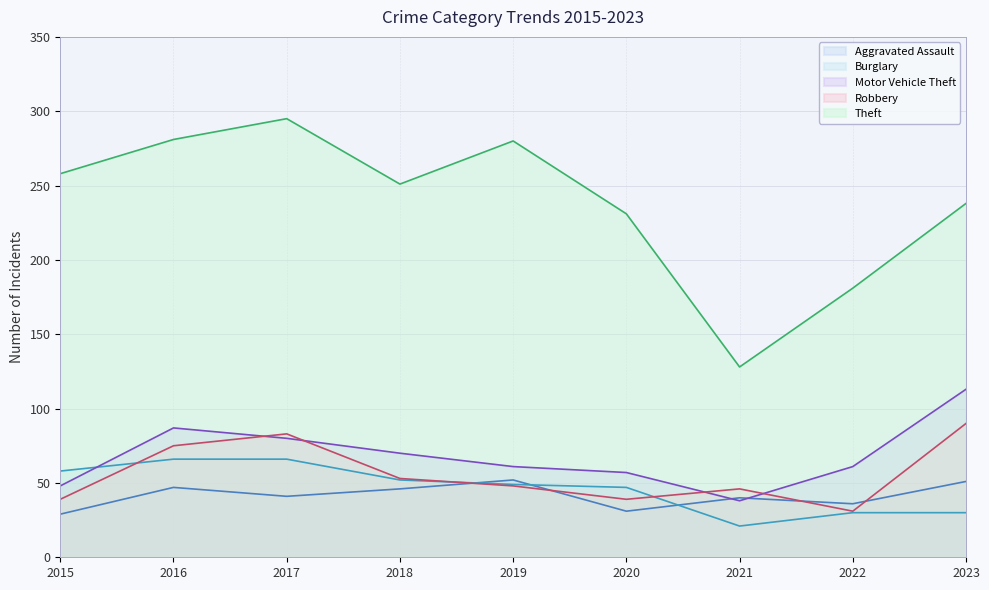

Which series has the largest total across all categories?

Theft